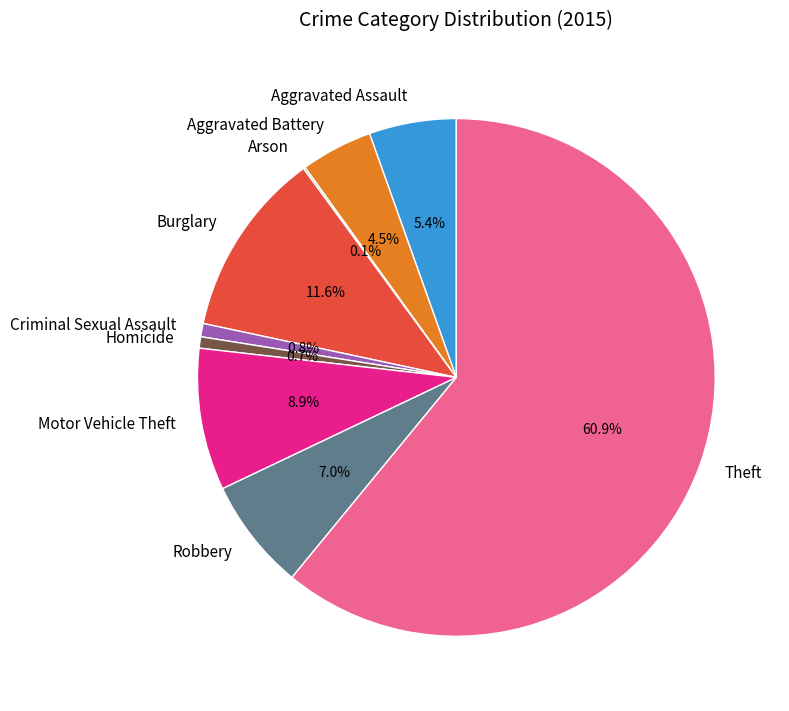

What is the largest slice in the pie chart?

Theft